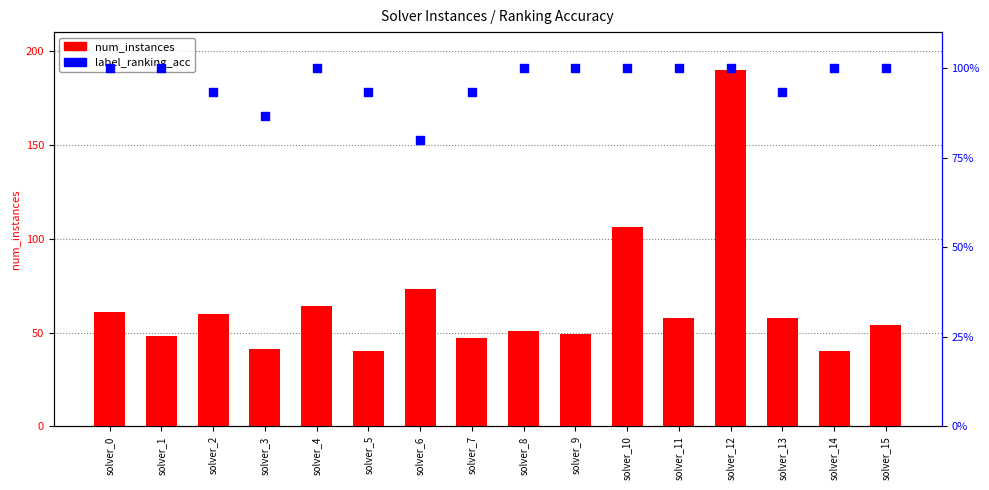

At how many categories does at least one series exceed 72?

3